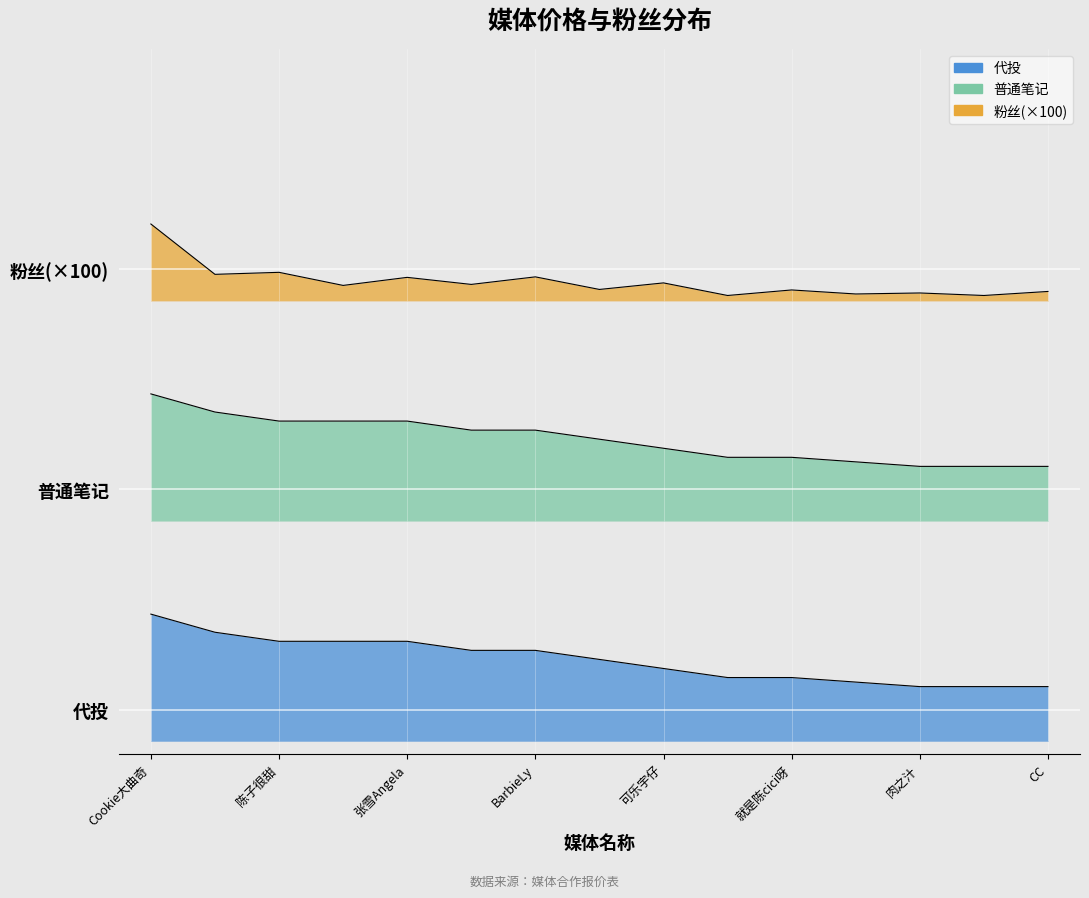

Count the number of categories in the chart.

15